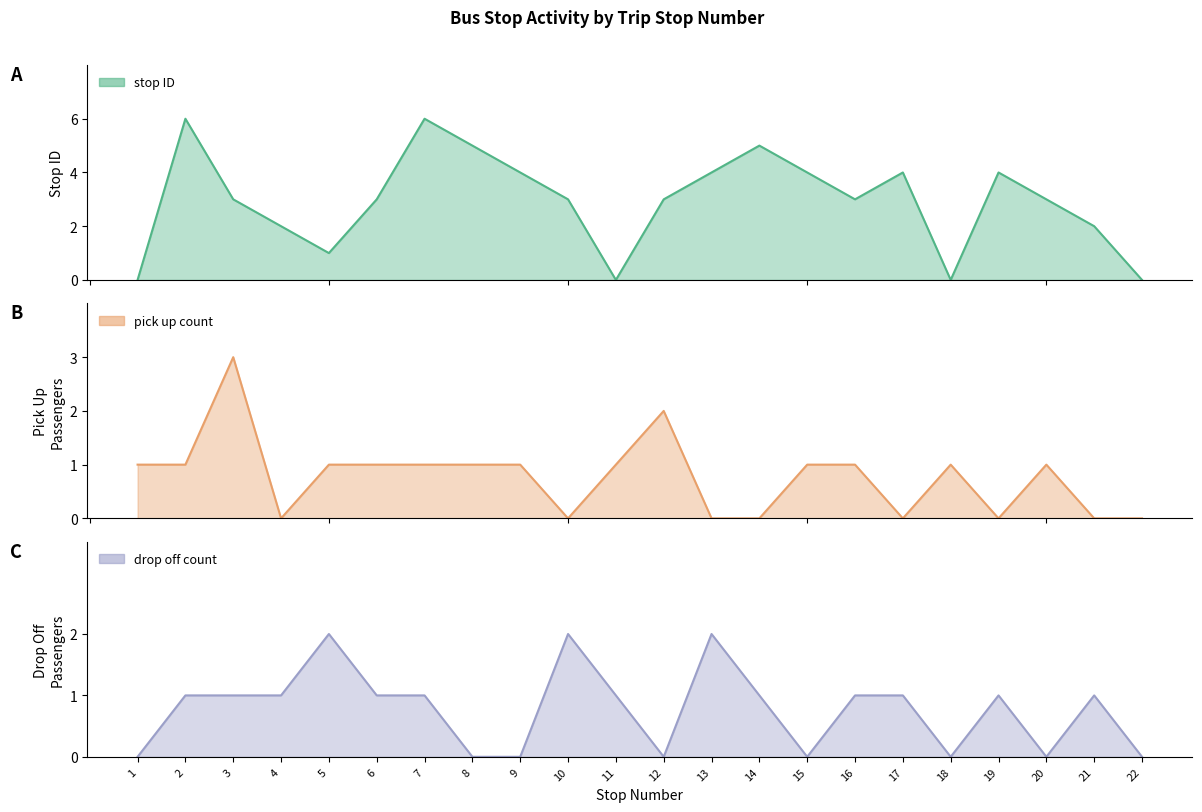

Is it true that pick up count equals 1 at 9?

True